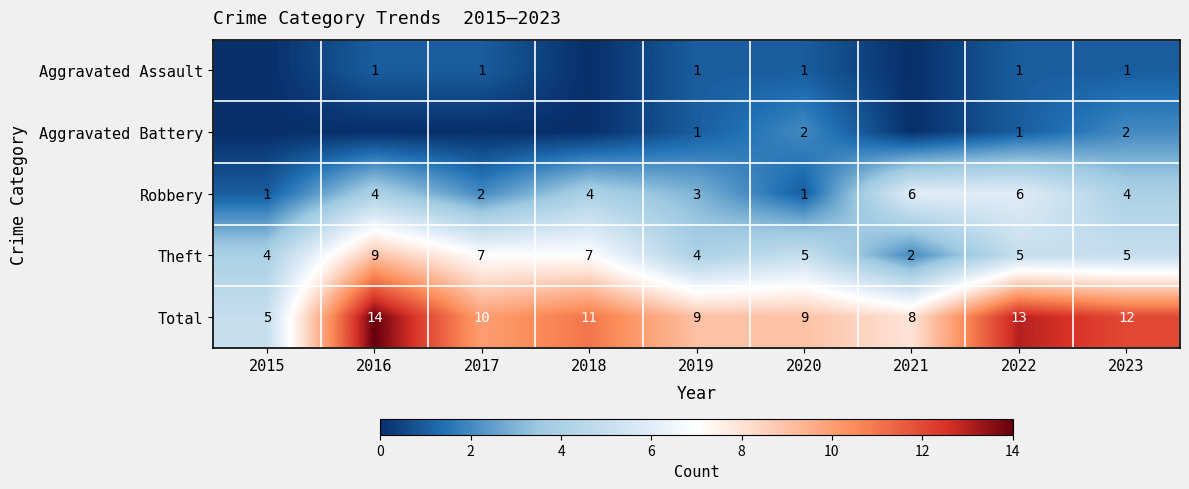

What is the sum of all Total values?

91